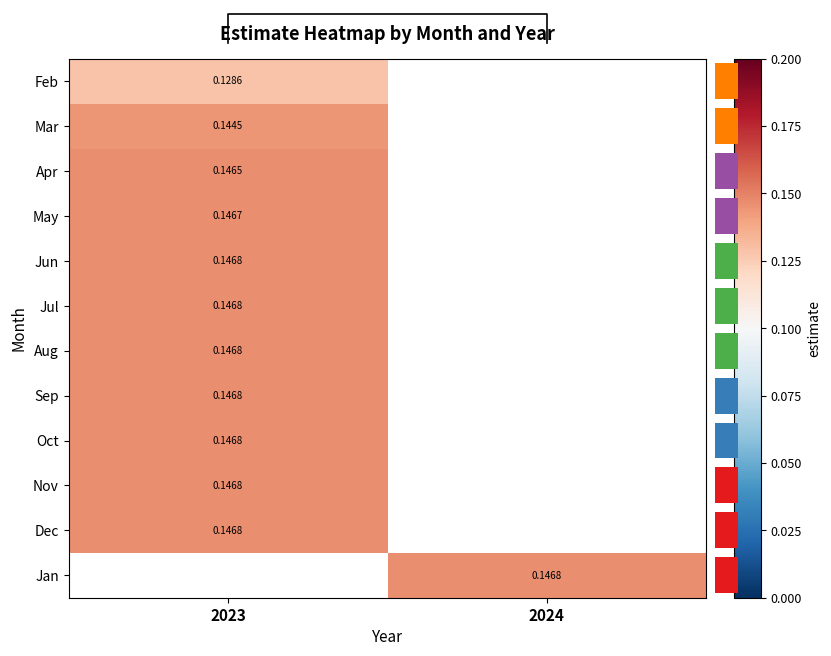

How many data points does each series have?

2